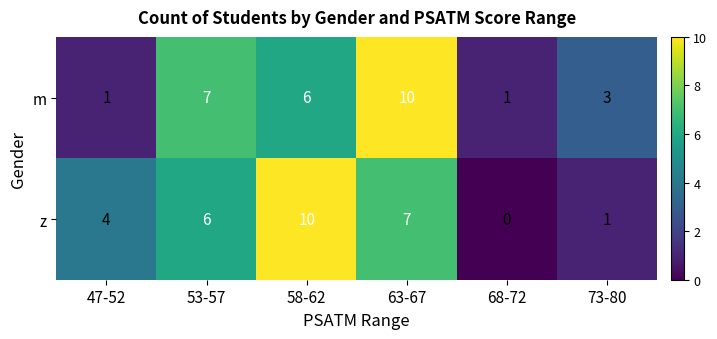

How many z values are between 1 and 7?

4